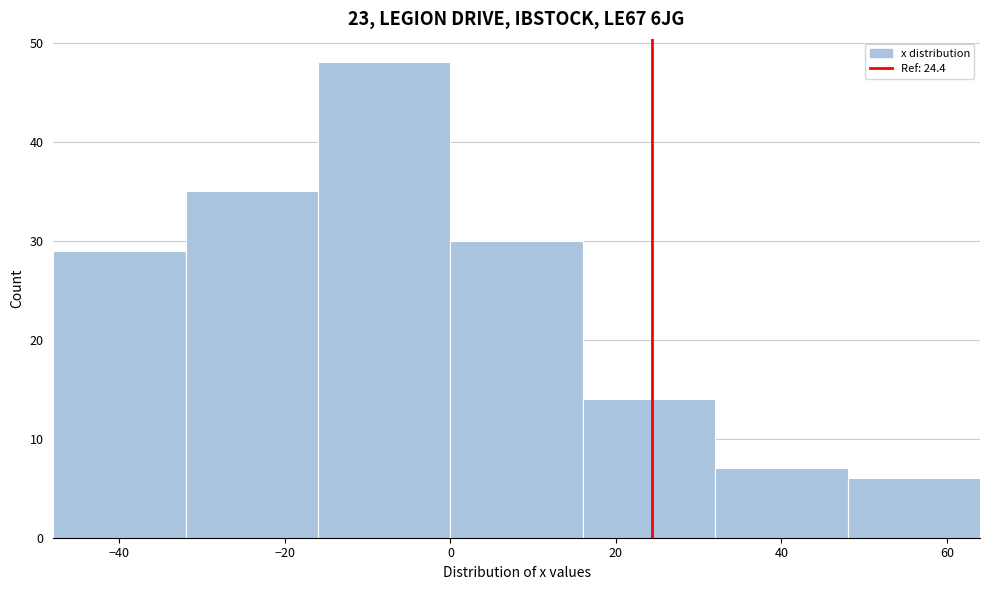

Reading left to right, list every bar in this chart as the range it spans on the x-axis followed by its height. The values are not printed on the chart, so give them approximately, as read against the axis.

-48 to -32: 29
-32 to -16: 35
-16 to 0: 48
0 to 16: 30
16 to 32: 14
32 to 48: 7
48 to 64: 6